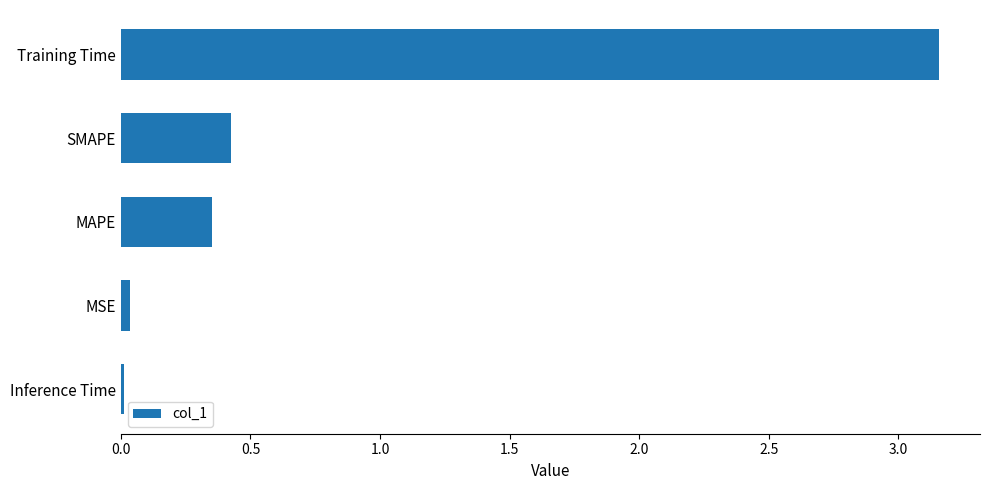

What is the difference between the maximum and second lowest values?

3.1